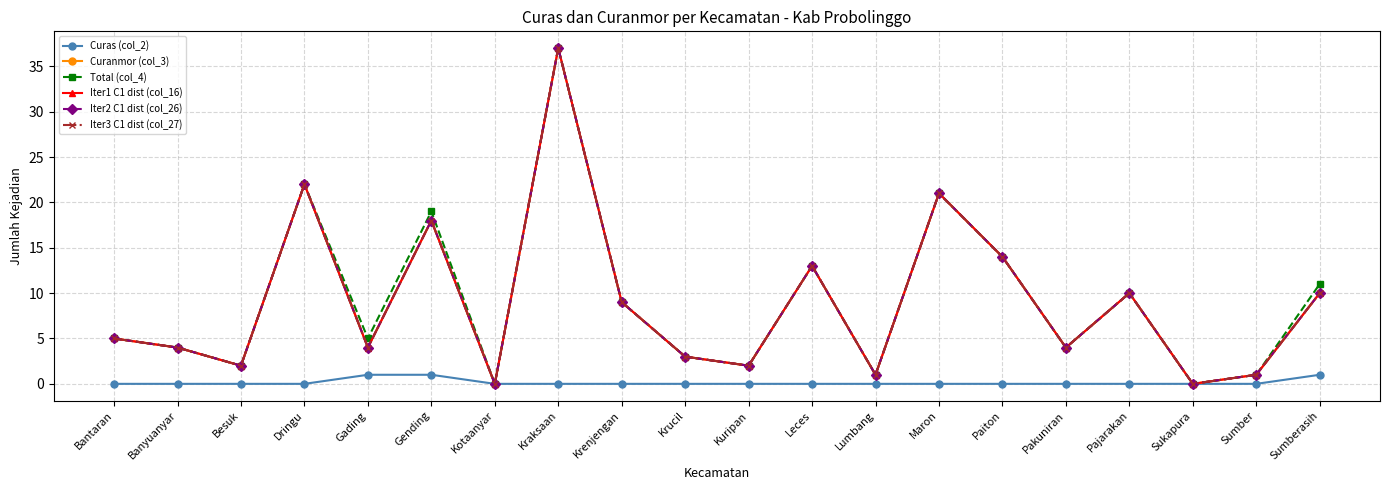

Is this an area chart (filled region under the line)?

No